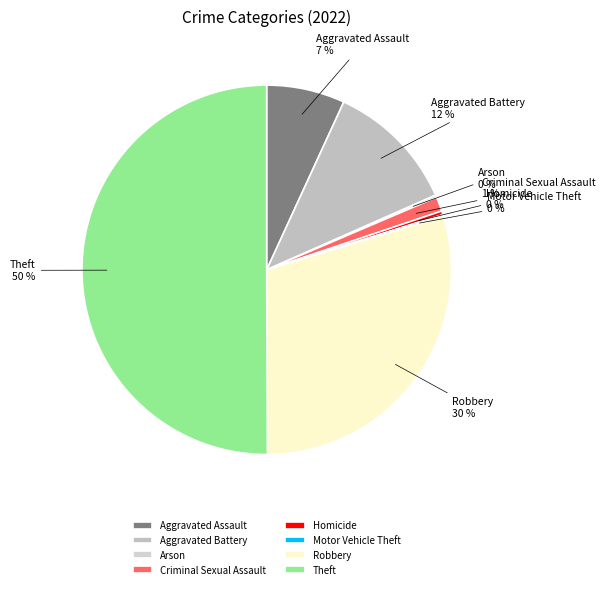

Between Homicide and Aggravated Battery, which is larger?

Aggravated Battery